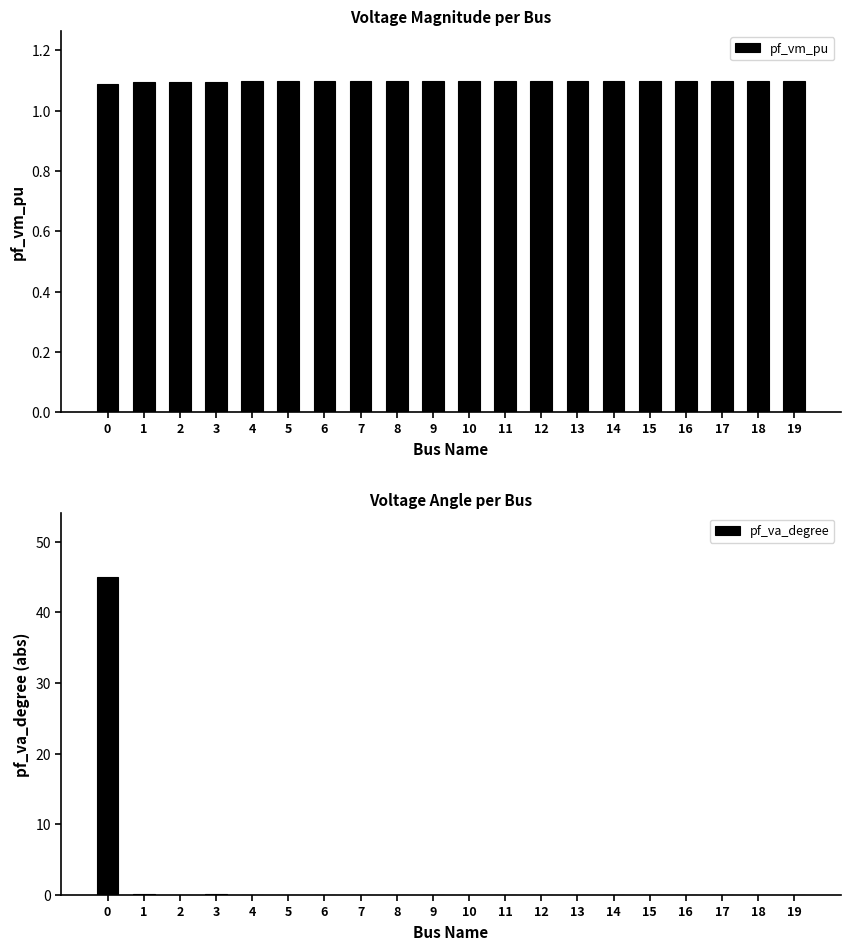

Reading right to left, list all the values displayed in this chart.

pf_vm_pu: 1.1	1.1	1.1	1.1	1.1	1.1	1.1	1.1	1.1	1.1	1.1	1.1	1.1	1.1	1.1	1.1	1.1	1.1	1.1	1.1
pf_va_degree: 0.0	0.0	0.0	0.0	0.0	0.0	0.0	0.0	0.1	0.0	0.0	0.0	0.0	0.0	0.1	0.0	0.1	0.1	0.1	45.0